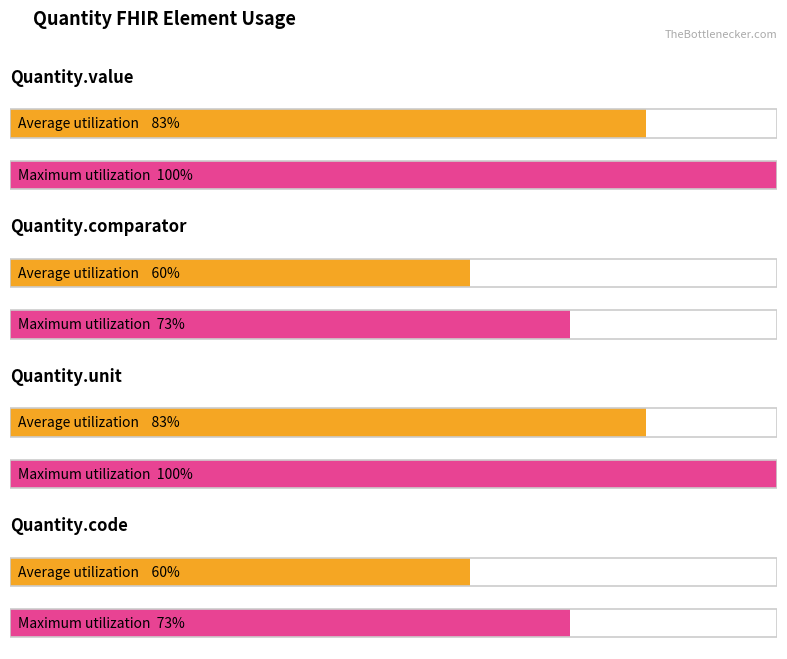

What is the value of the Maximum utilization bar at the 1st from the left?

1